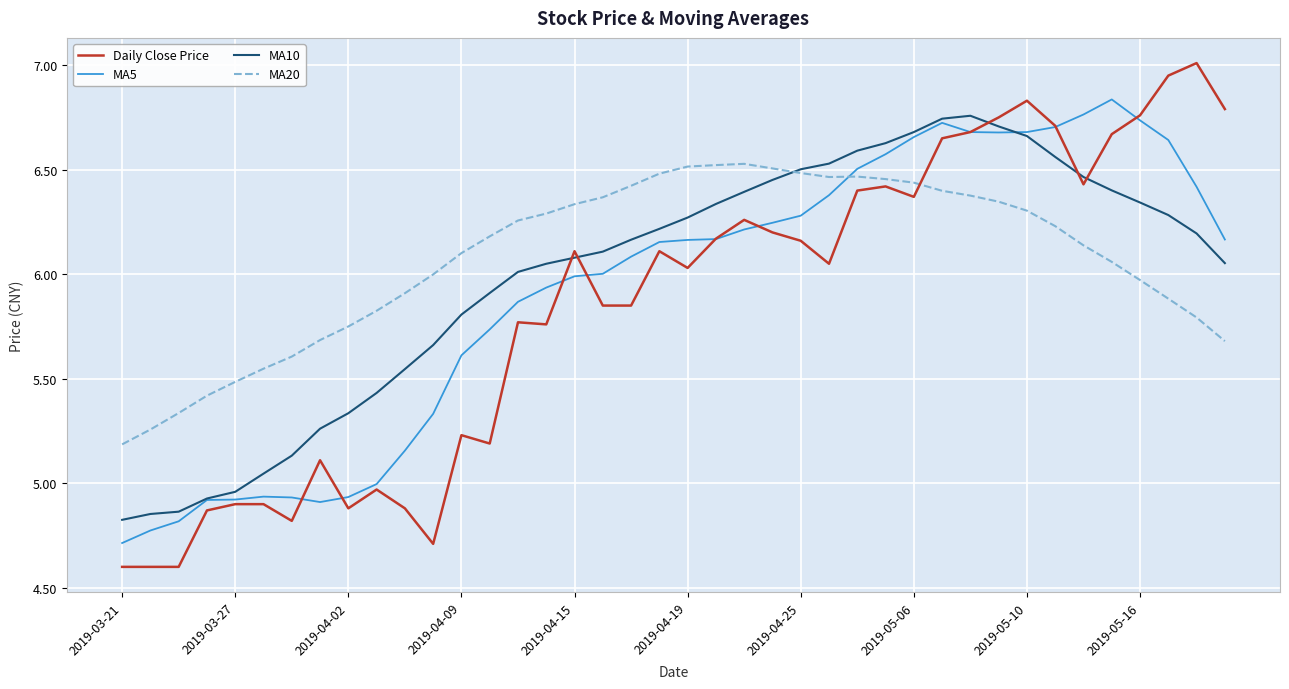

What is the difference between the maximum and minimum values in the Daily Close Price series?

2.4